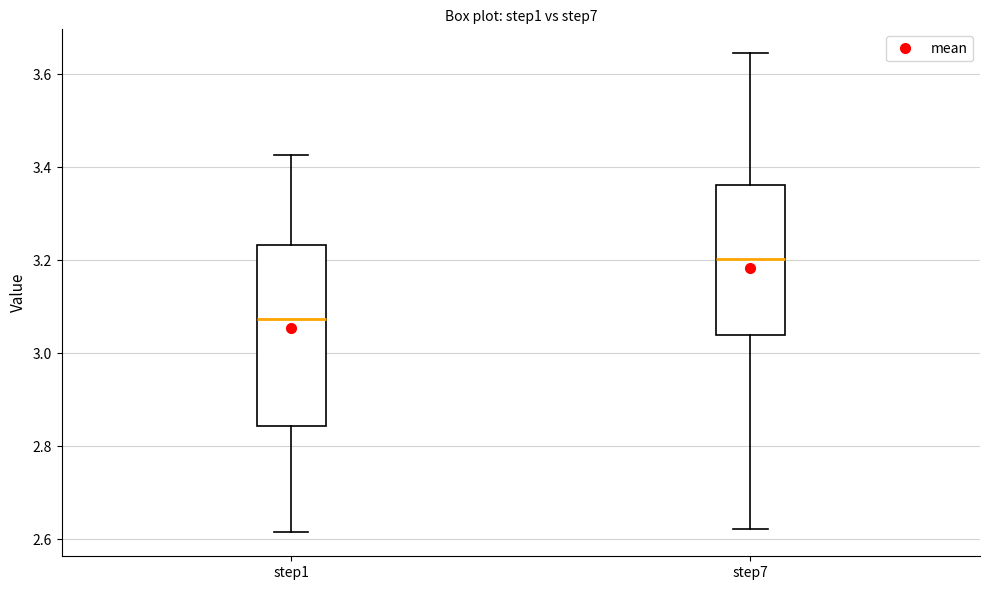

Comparing the boxes themselves (not the whiskers), which one is the tallest?

step1